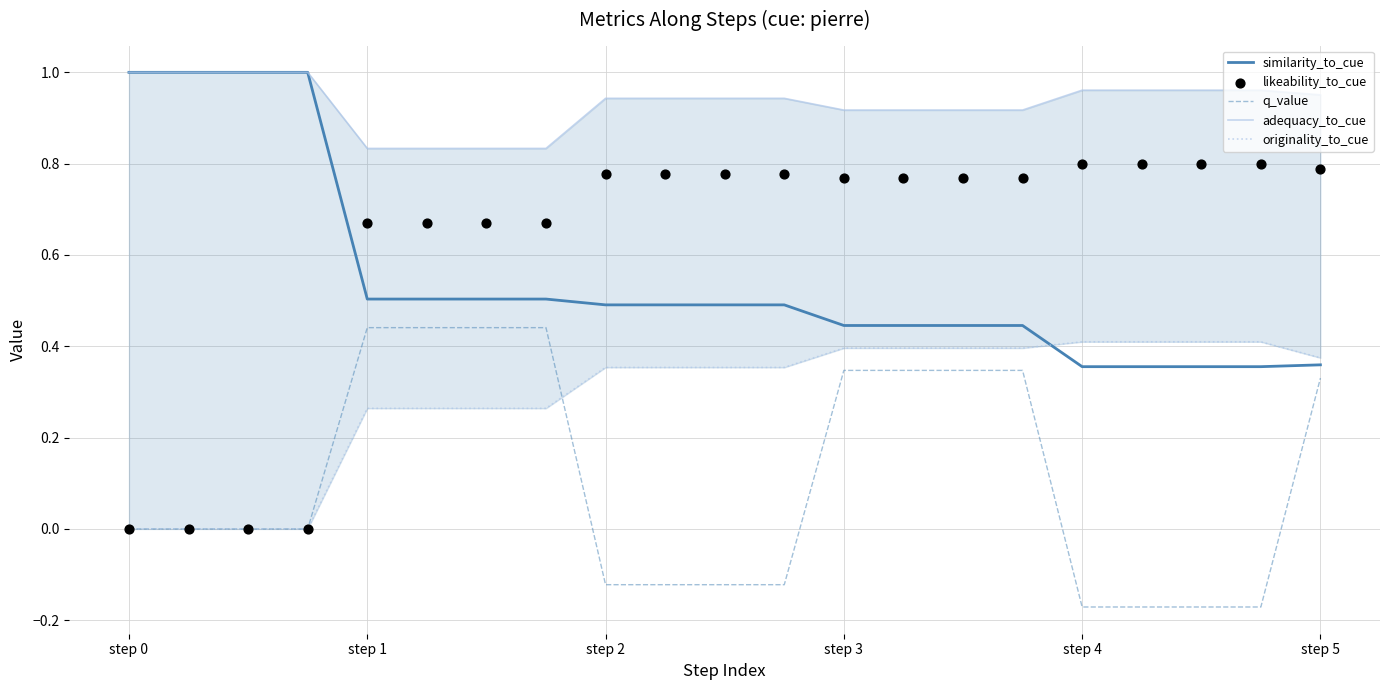

What are all the series names shown in the legend?

similarity_to_cue, q_value, adequacy_to_cue, originality_to_cue, likeability_to_cue